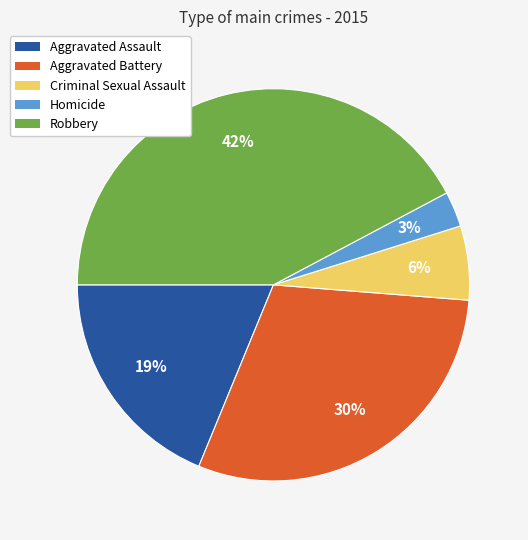

True or false: Criminal Sexual Assault accounts for 6% of the total.

True